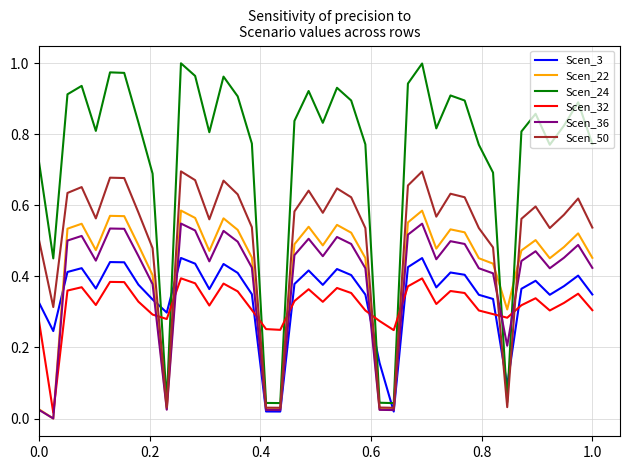

Which series has the largest total across all categories?

Scen_24